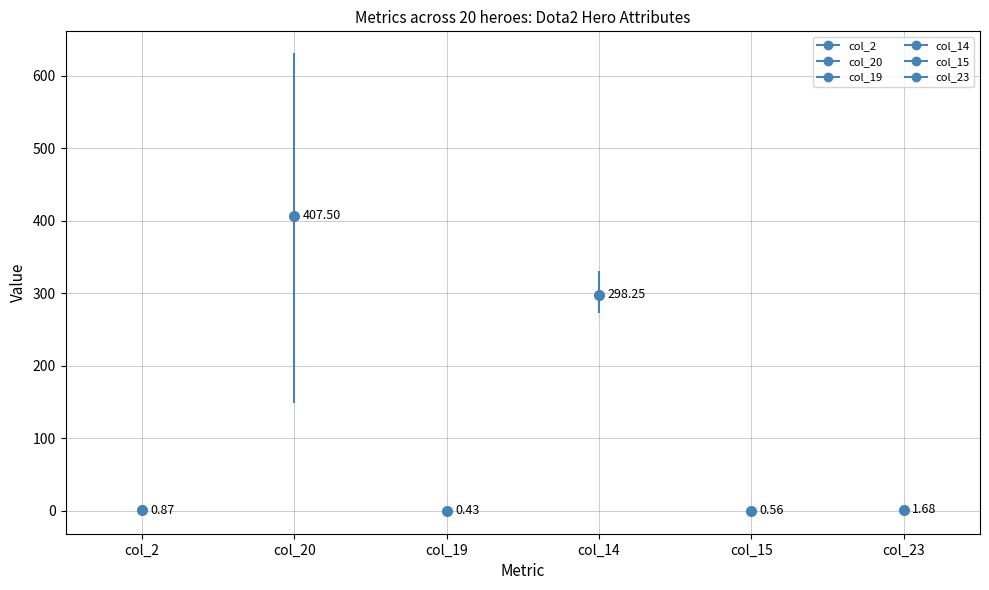

Reading left to right, what are all the values shown in this chart?

col_2: col_2=0.6	col_20=1.0
col_20: col_2=150.0	col_20=630.0
col_19: col_2=0.2	col_20=0.6
col_14: col_2=275.0	col_20=330.0
col_15: col_2=0.5	col_20=0.8
col_23: col_2=1.5	col_20=1.7